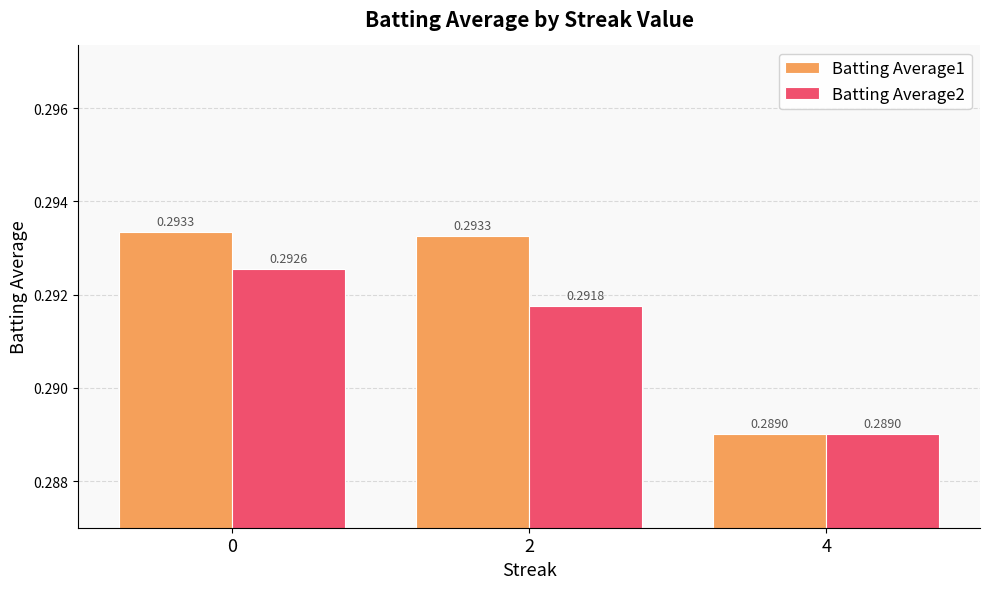

List the series in order of their overall mean, lowest first.

Batting Average2, Batting Average1